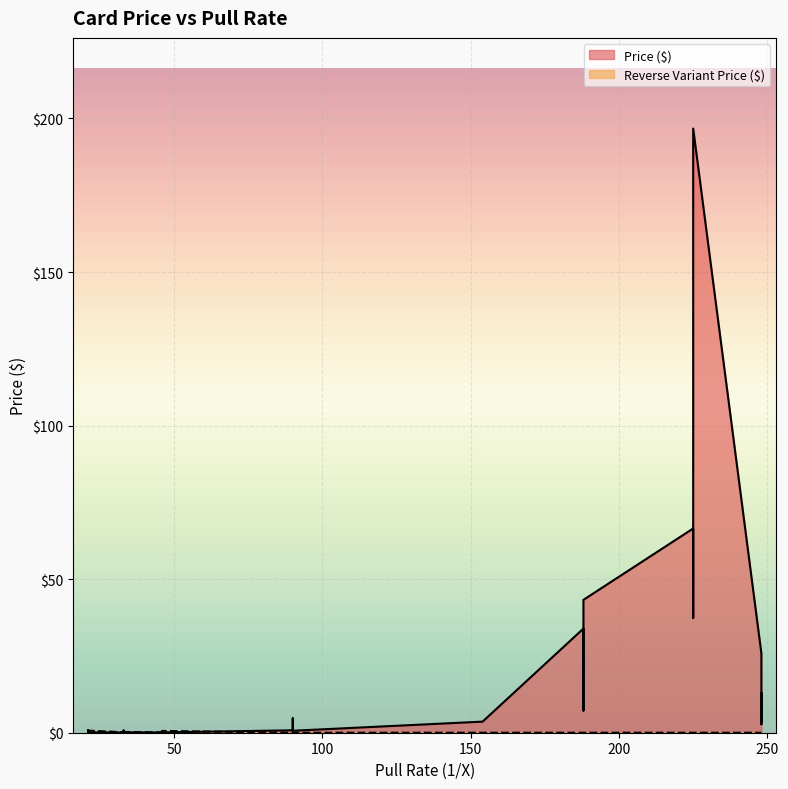

List the labels in order of Price ($) value, largest first.

225, 225, 188, 225, 188, 188, 248, 248, 188, 248, 90, 248, 154, 248, 90, 90, 90, 21, 21, 21, 33, 33, 21, 46, 46, 46, 33, 33, 46, 46, 33, 33, 33, 33, 46, 33, 46, 46, 46, 46